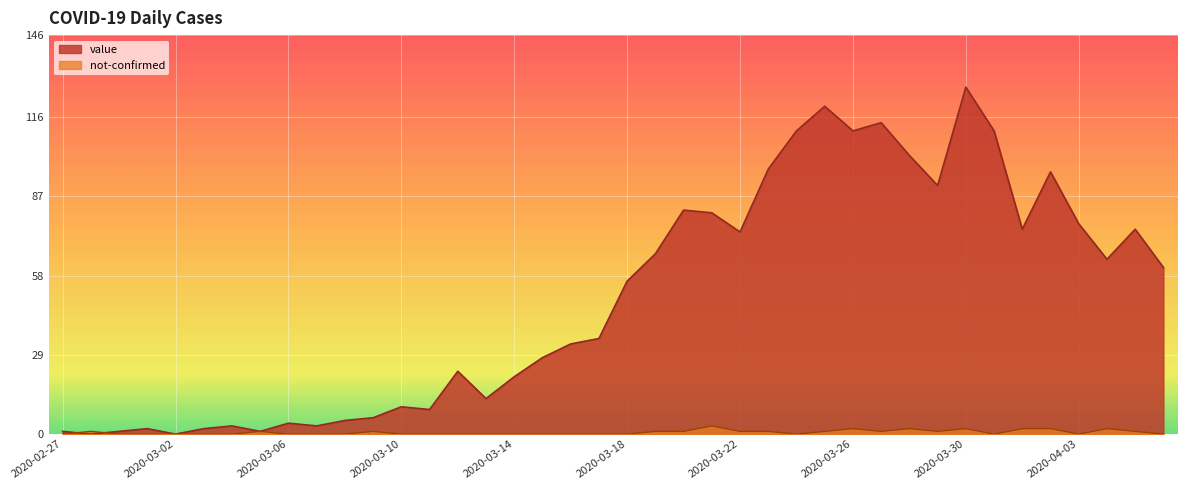

What position from the left is 2020-03-30?

33